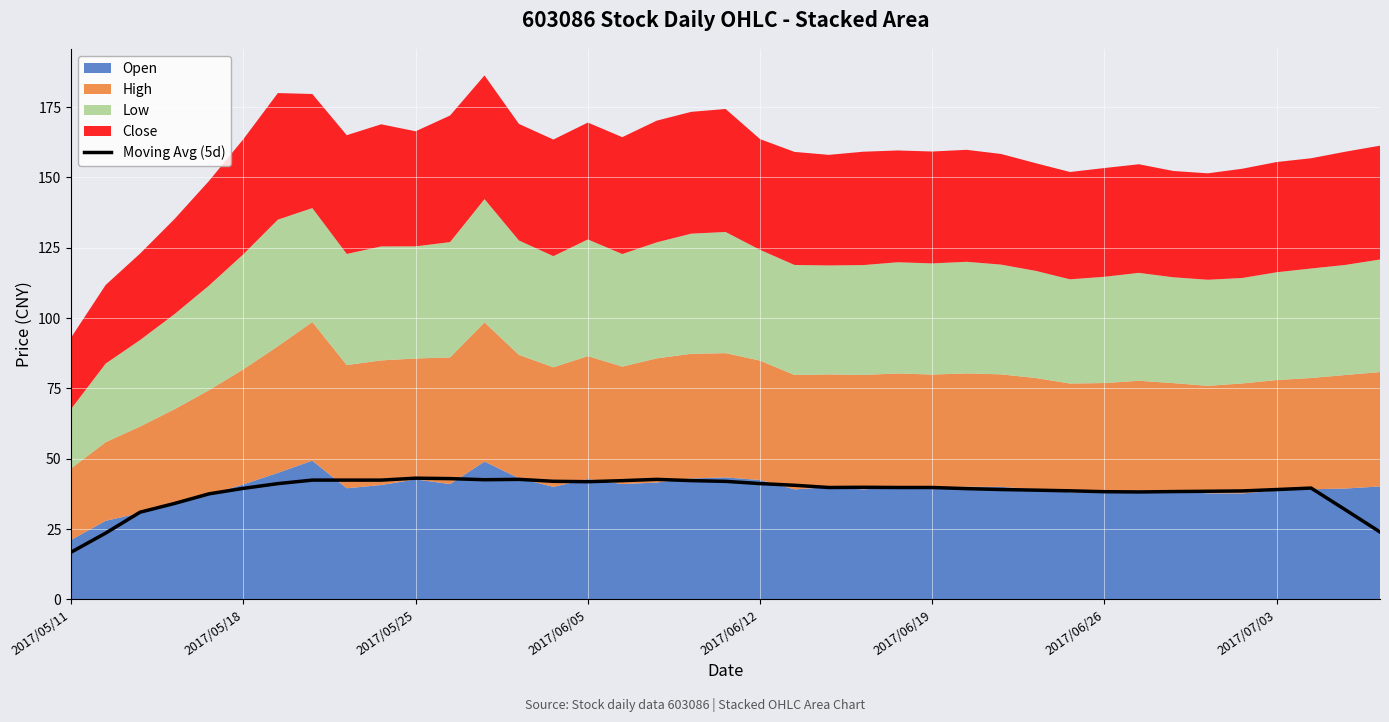

The Moving Avg (5d) series shows 17.0 at 2017/06/26. True or false?

False